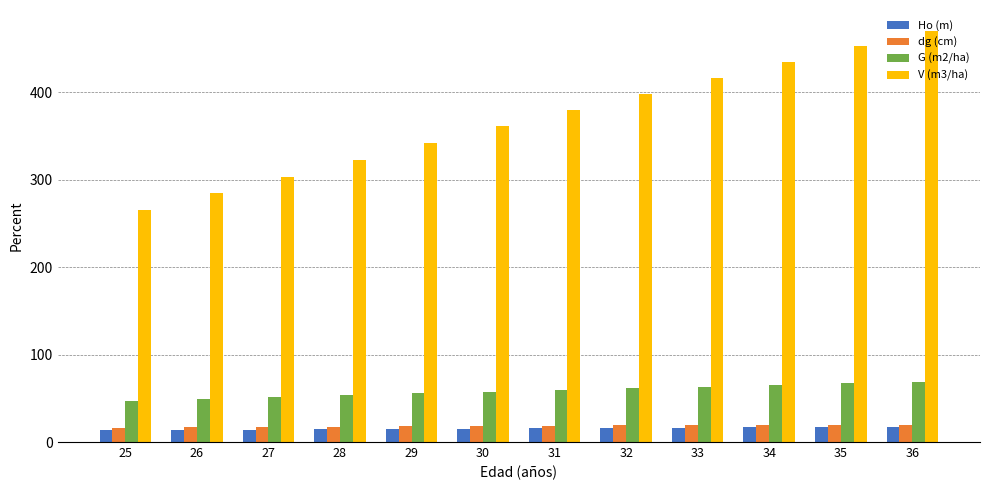

At which category is the sum across all series the highest?

36